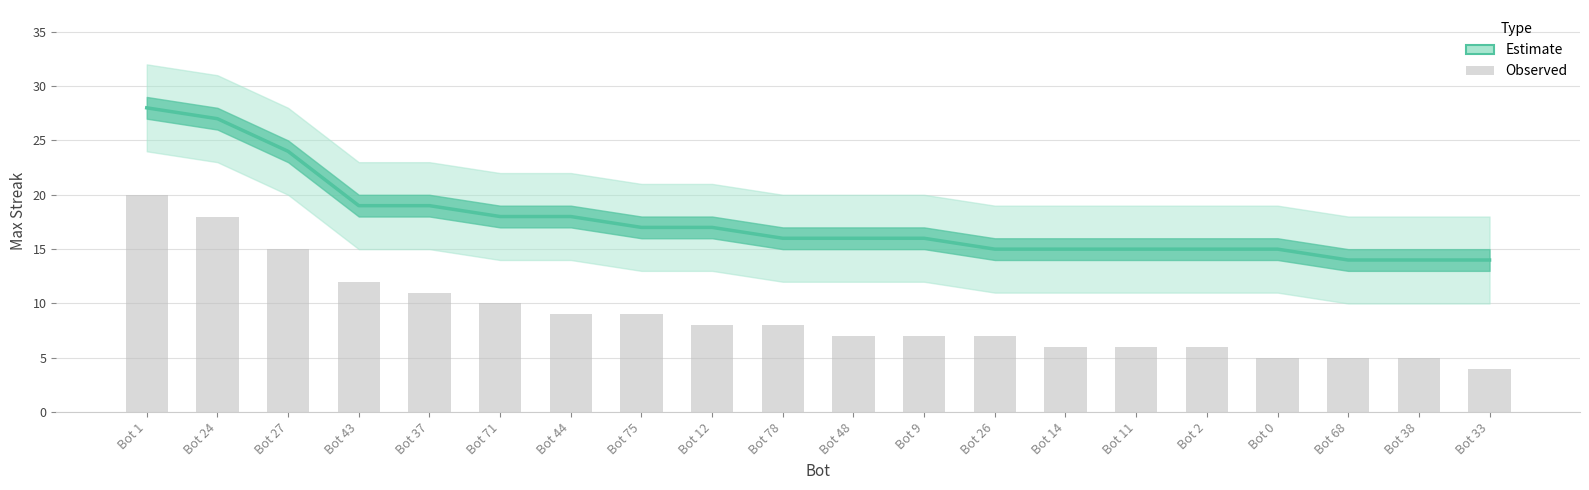

Reading left to right, what are all the values shown in this chart?

Estimate: 28	27	24	19	19	18	18	17	17	16	16	16	15	15	15	15	15	14	14	14
Observed: 20	18	15	12	11	10	9	9	8	8	7	7	7	6	6	6	5	5	5	4